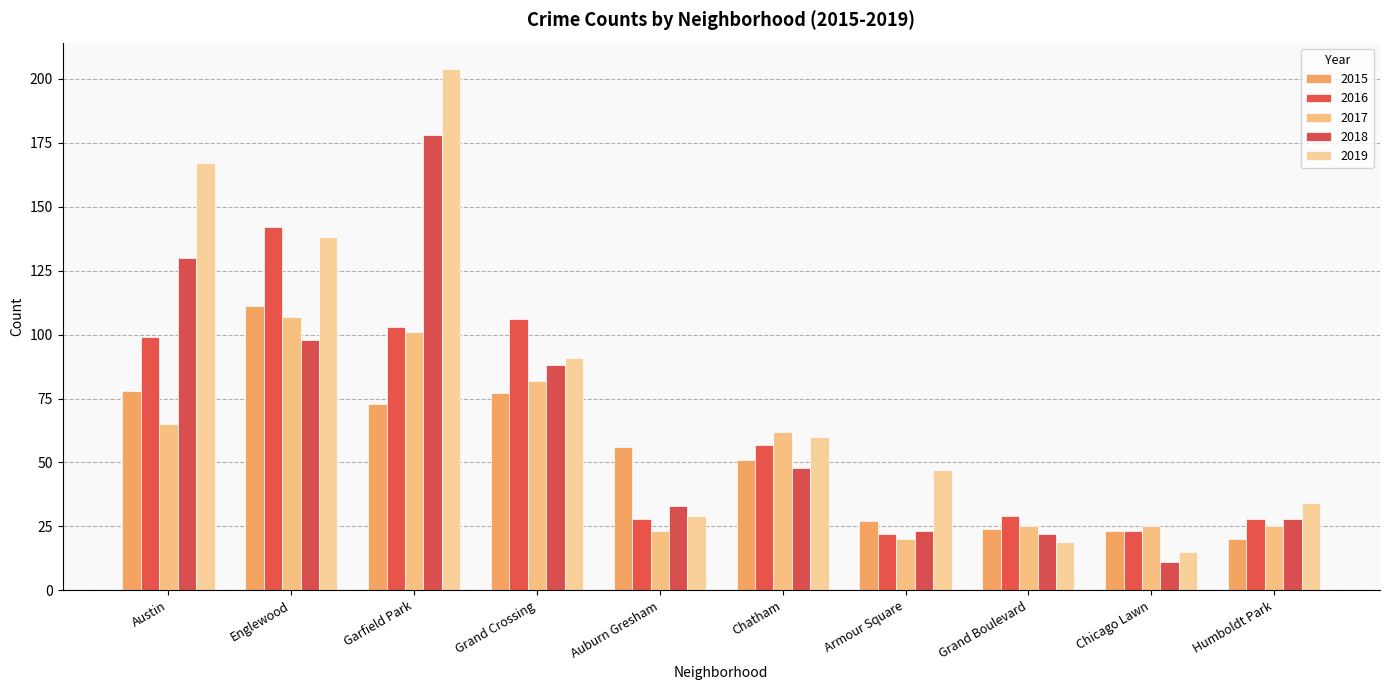

The value of 2015 at Chatham is 51. True or false?

True